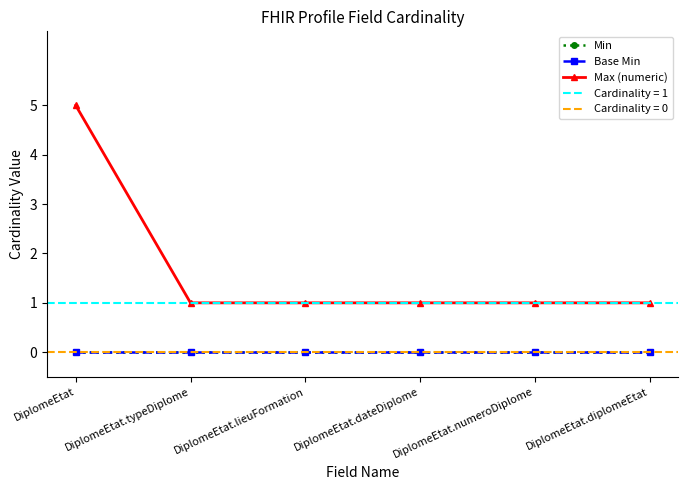

Does the chart display data point markers on the line(s)?

Yes